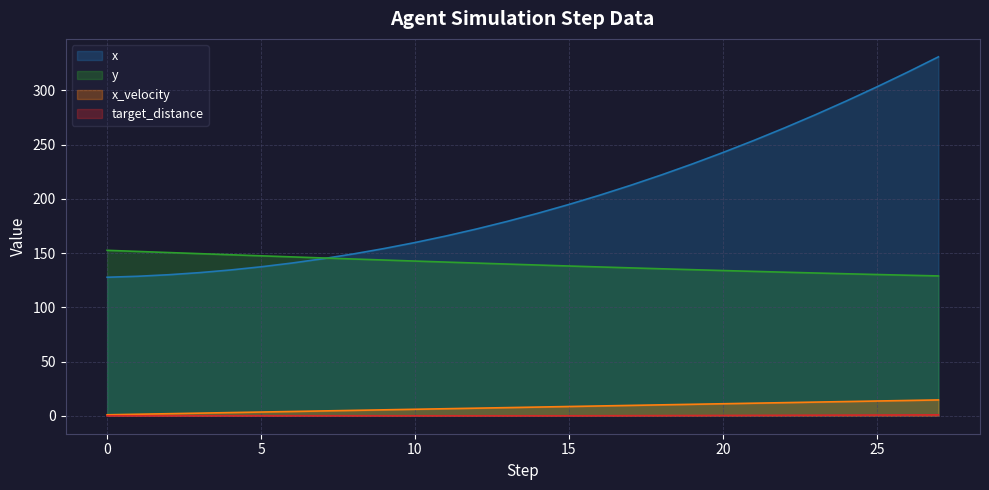

Where is y nearest to the value 140?

13